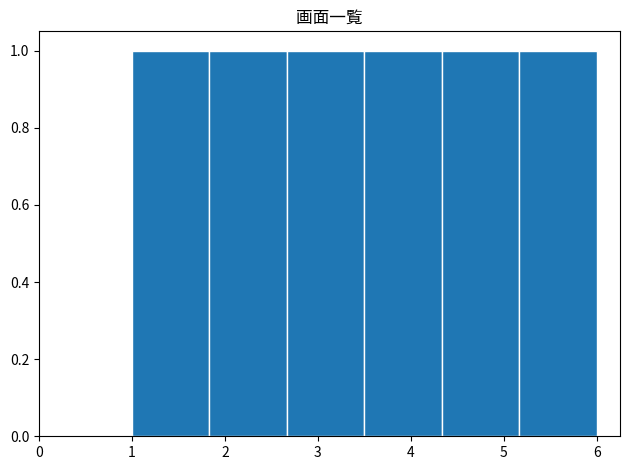

Reading left to right, transcribe this chart: for each bar, give the range it covers on the x-axis and its height. Neither the bar edges nor the heights are printed on the chart, so give them approximately, as read against the axes.

1.0 to 1.8: 1
1.8 to 2.7: 1
2.7 to 3.5: 1
3.5 to 4.3: 1
4.3 to 5.2: 1
5.2 to 6.0: 1